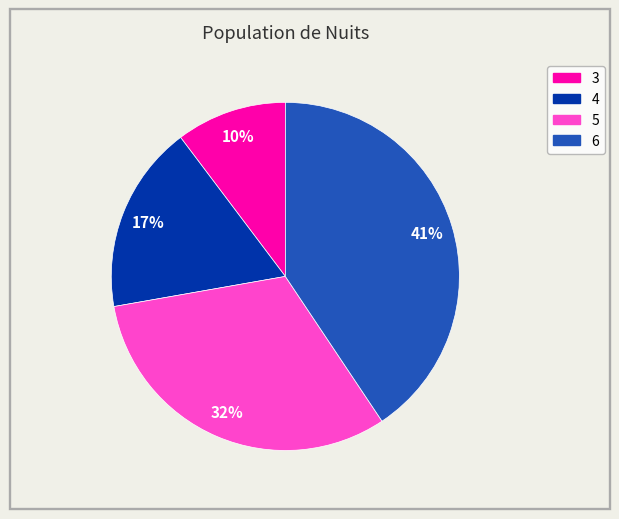

The 3 slice represents 10% of the pie. True or false?

True